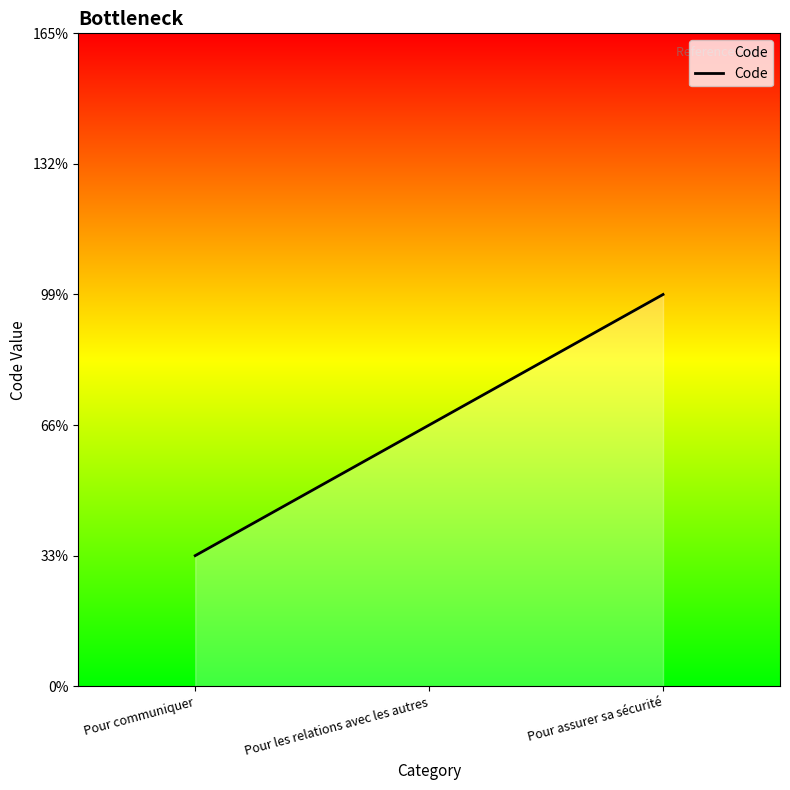

Is this an area chart (filled region under the line)?

Yes